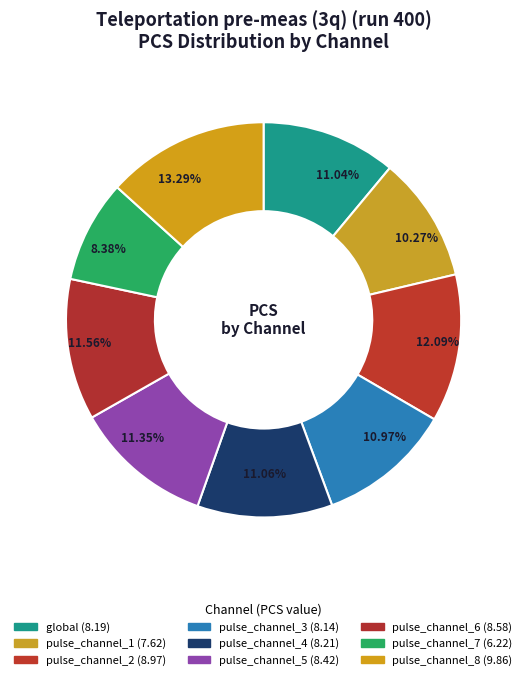

Between pulse_channel_5 and pulse_channel_4, which is larger?

pulse_channel_5